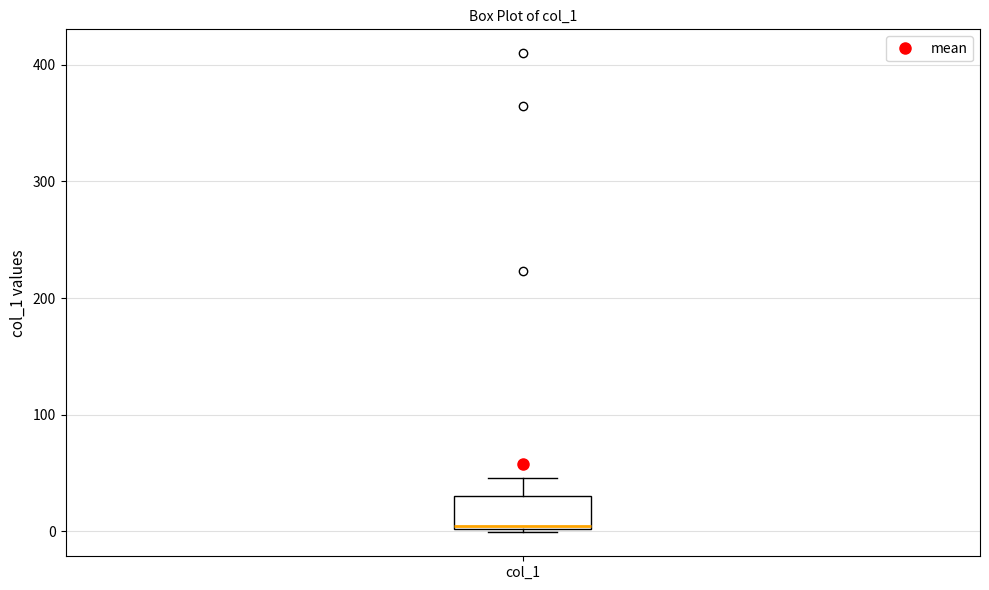

Read this box plot against the y-axis: the position of the median line, the range covered by the box, and the ends of both whiskers. The values are not printed on the chart, so give them approximately, as read against the axis.

median 0, box 0 to 30, whiskers 0 to 50